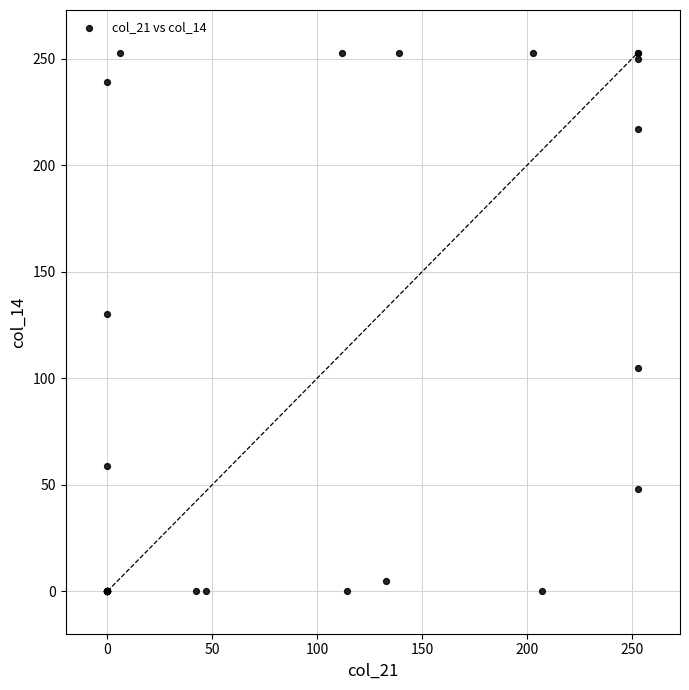

What Y value in the scatter plot is closest to 126?

130